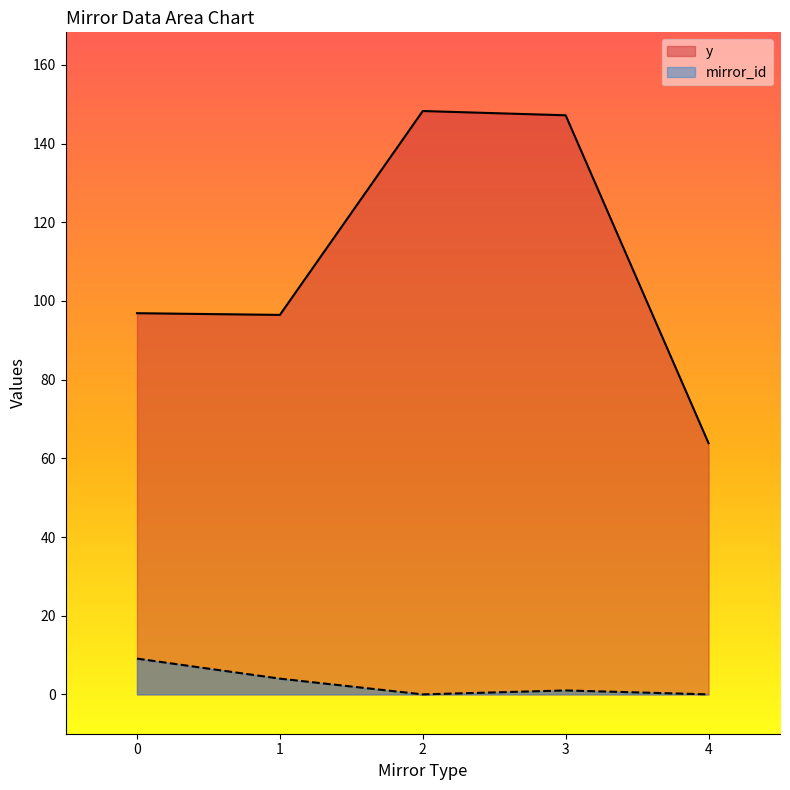

What is the greatest value displayed?

148.3